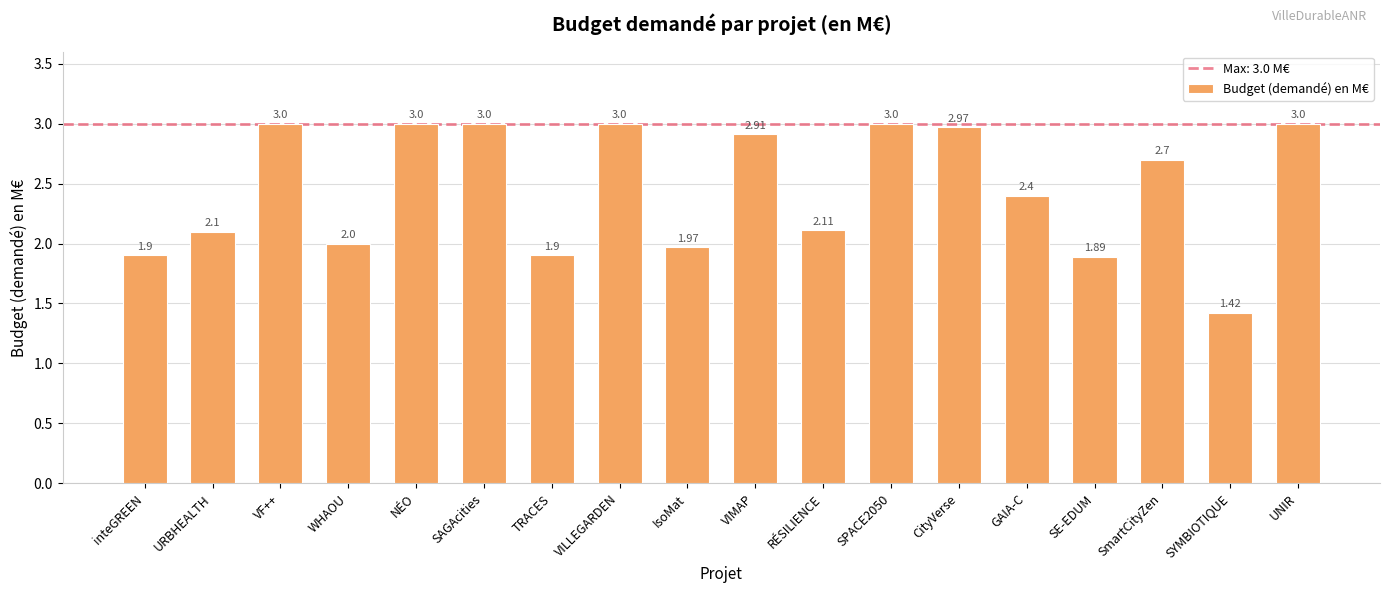

What is the difference between the maximum and minimum values?

1.6